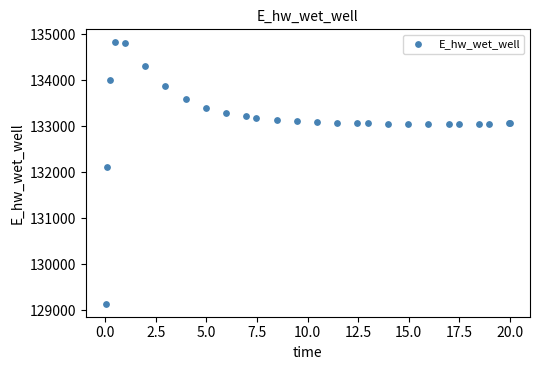

What Y value in the scatter plot is closest to 131984?

132108.5